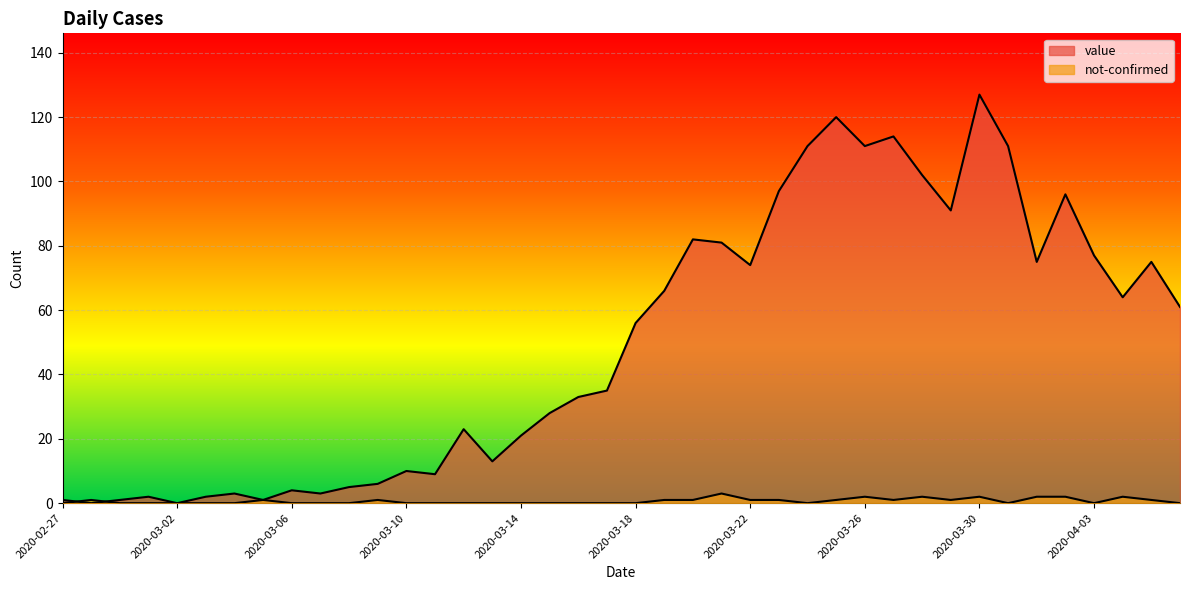

How many intersections are there between value and not-confirmed?

2